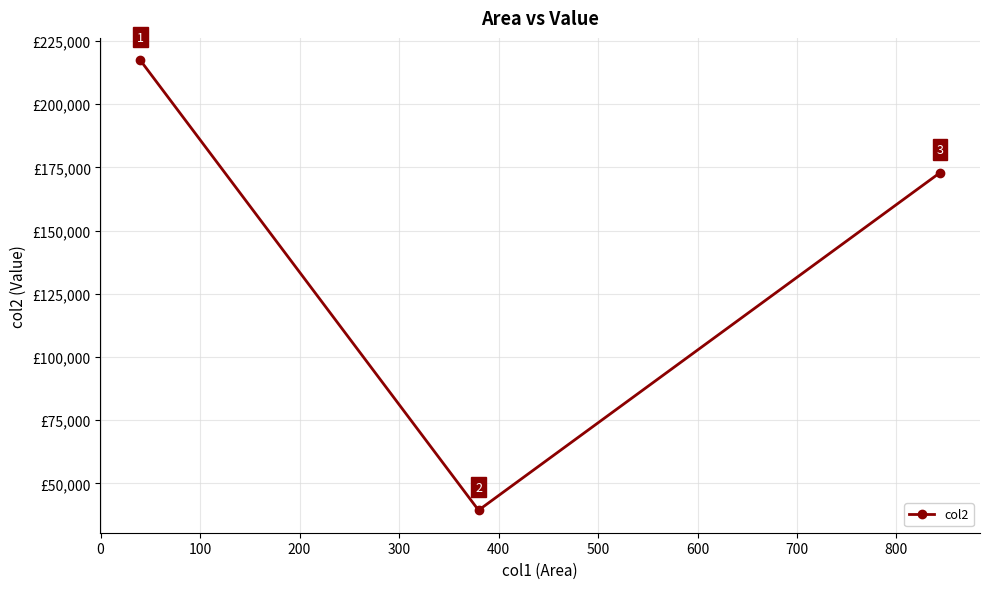

What is the maximum value shown in the chart?

217284.3